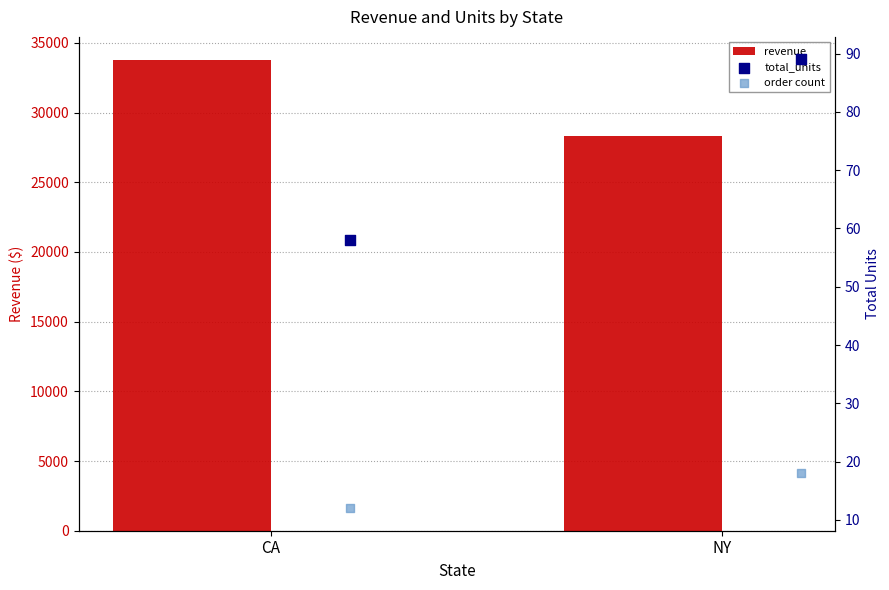

What is the minimum value for revenue?

28322.7